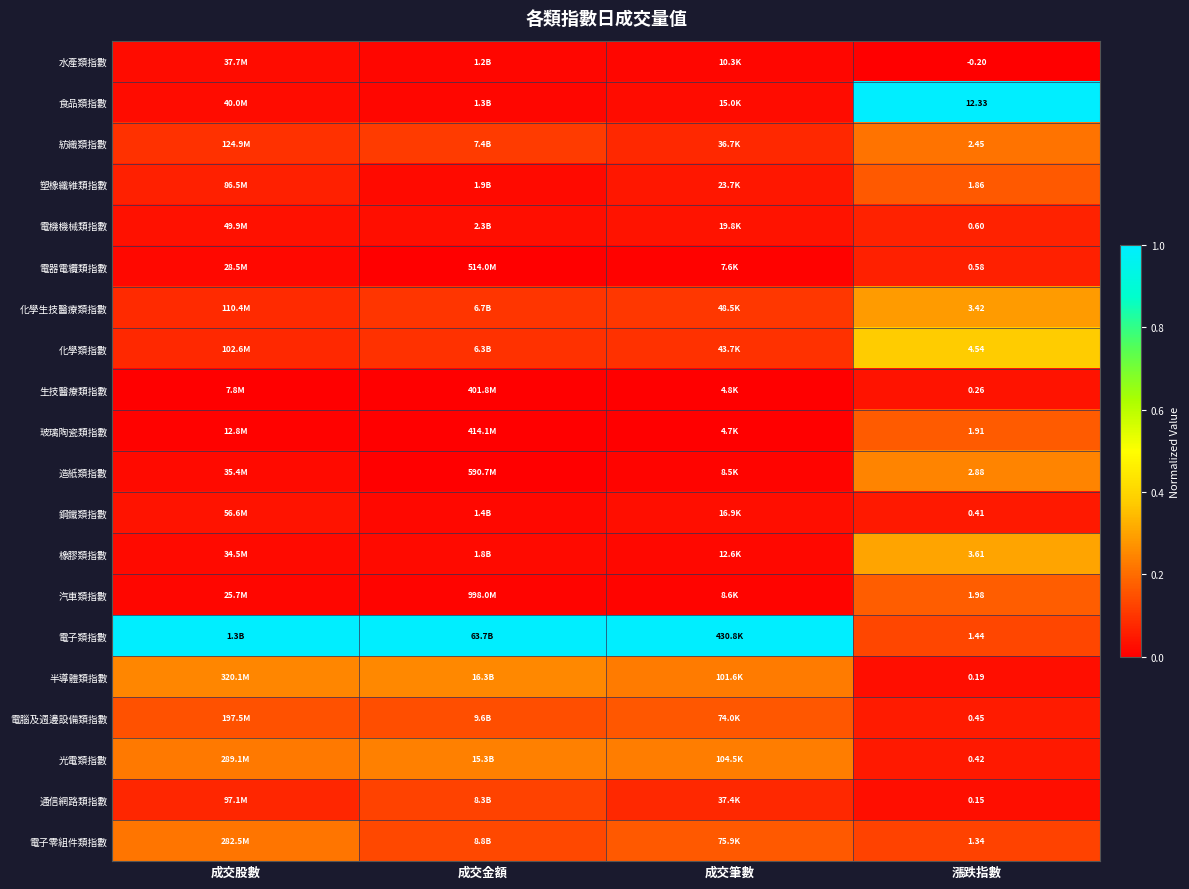

Rank the categories by 半導體類指數 value from lowest to highest.

漲跌指數, 成交筆數, 成交股數, 成交金額